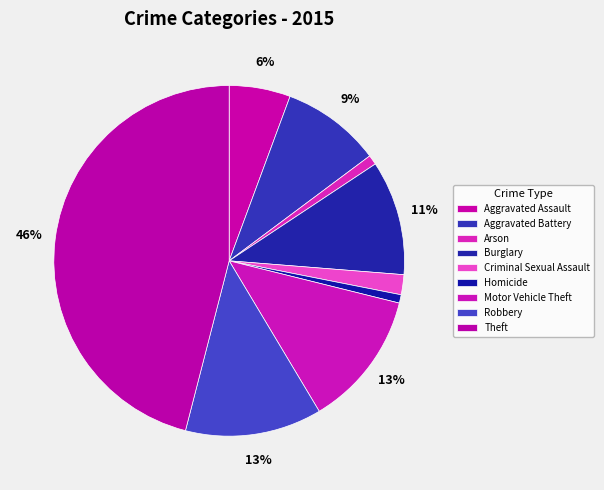

What is the smallest slice in the pie chart?

Homicide